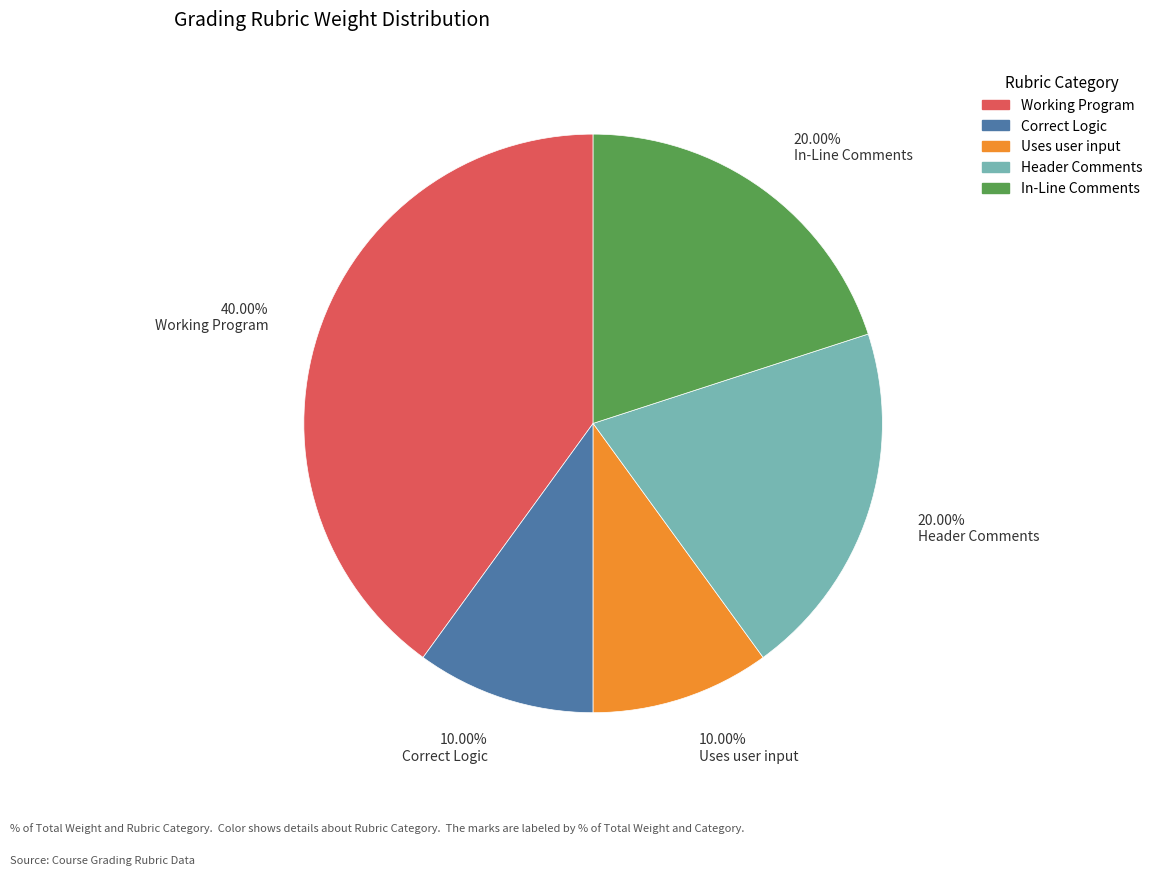

Which slice is the largest?

Working Program